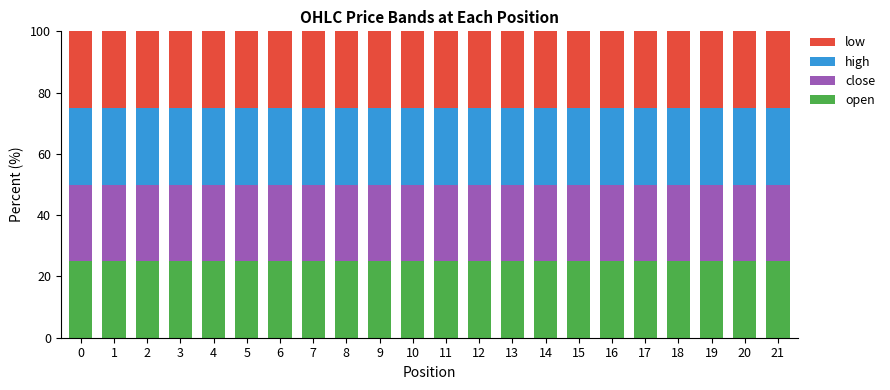

Does the chart contain stacked bars?

Yes